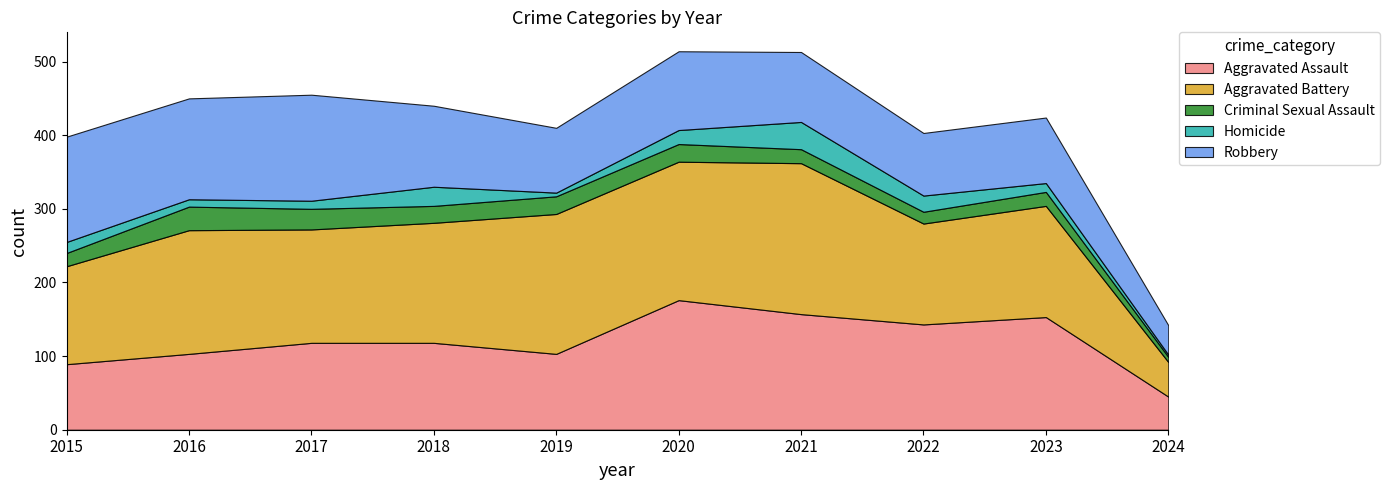

What is the value of the Robbery point at the 10th from the left?

40